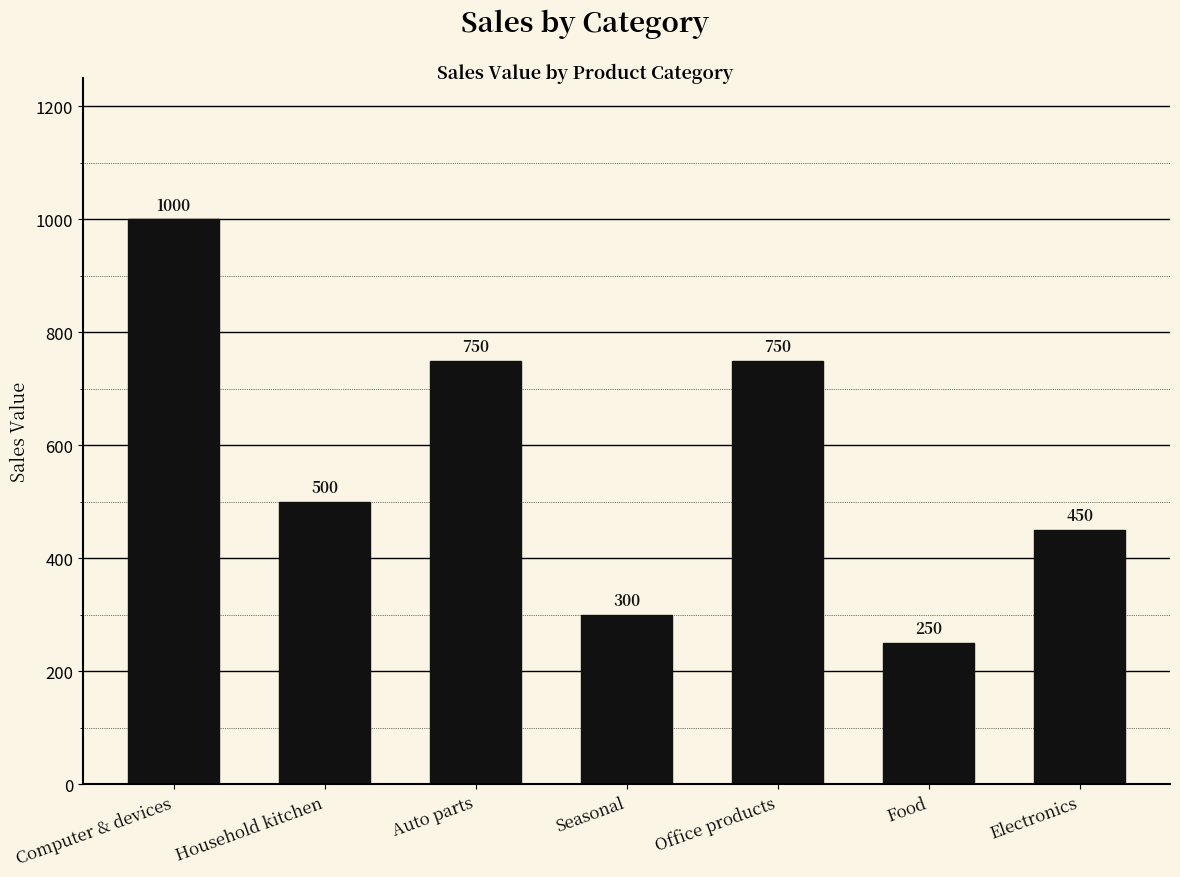

At which category does the chart reach its minimum across all series?

Food